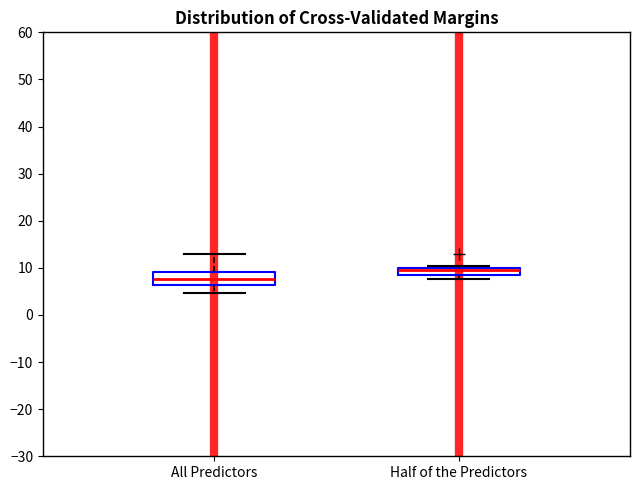

Which box is the tallest, from its lower edge to its upper edge?

All Predictors